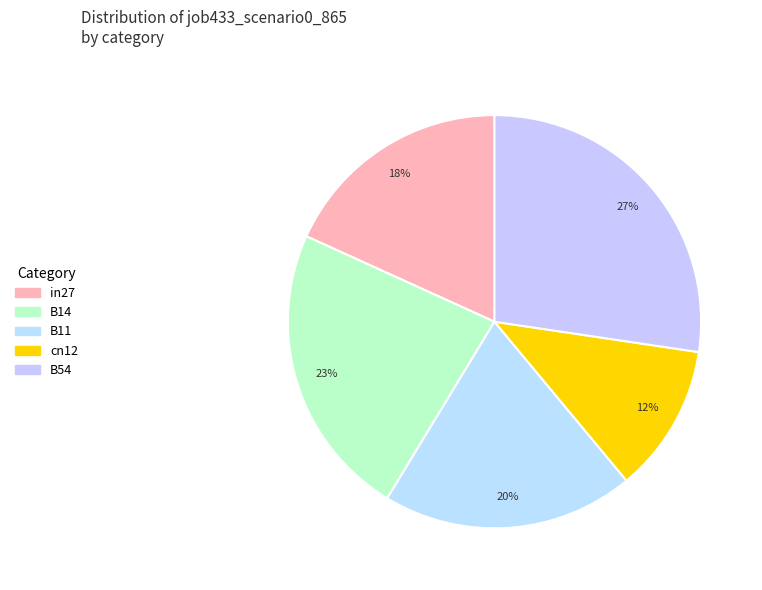

What is the change in value from B11 to B54?

+0.1